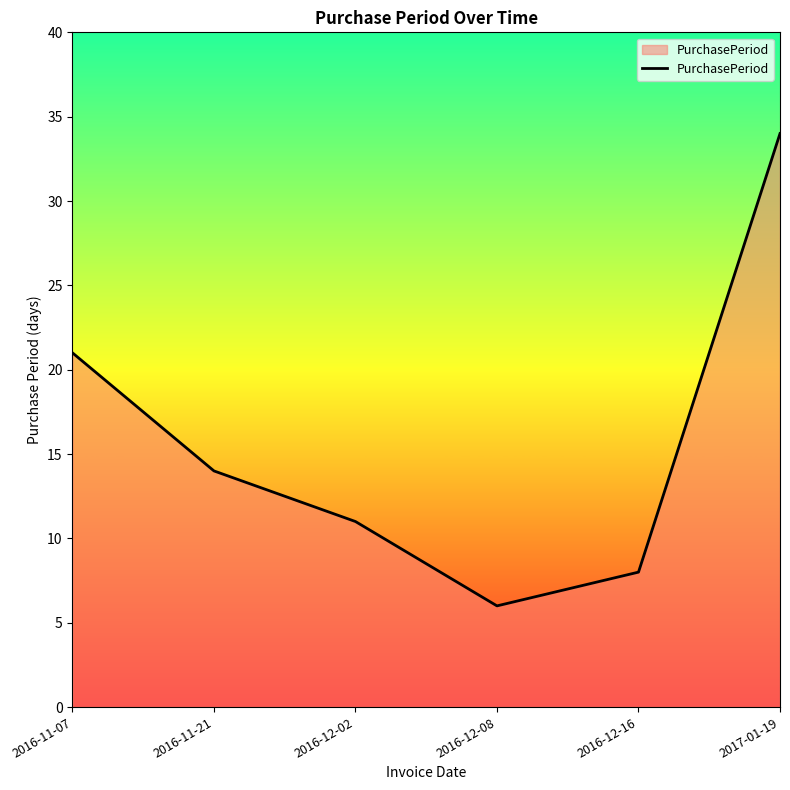

What is the maximum value shown in the chart?

34